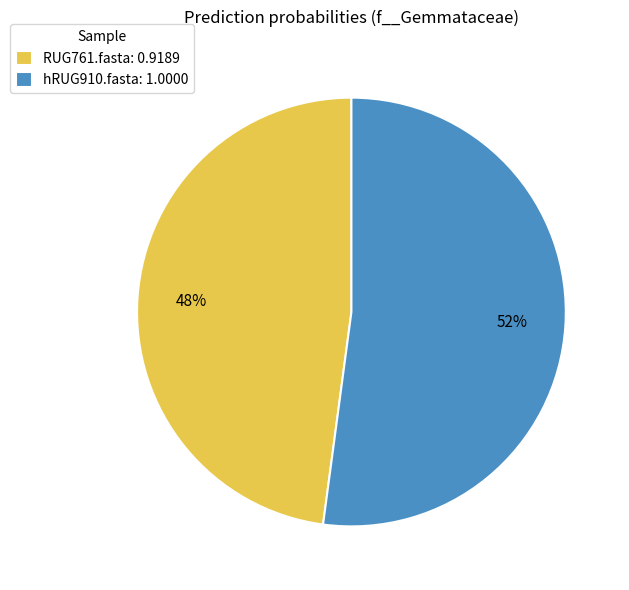

Do hRUG910.fasta: 1.0000 and RUG761.fasta: 0.9189 together represent more than half of the pie?

Yes